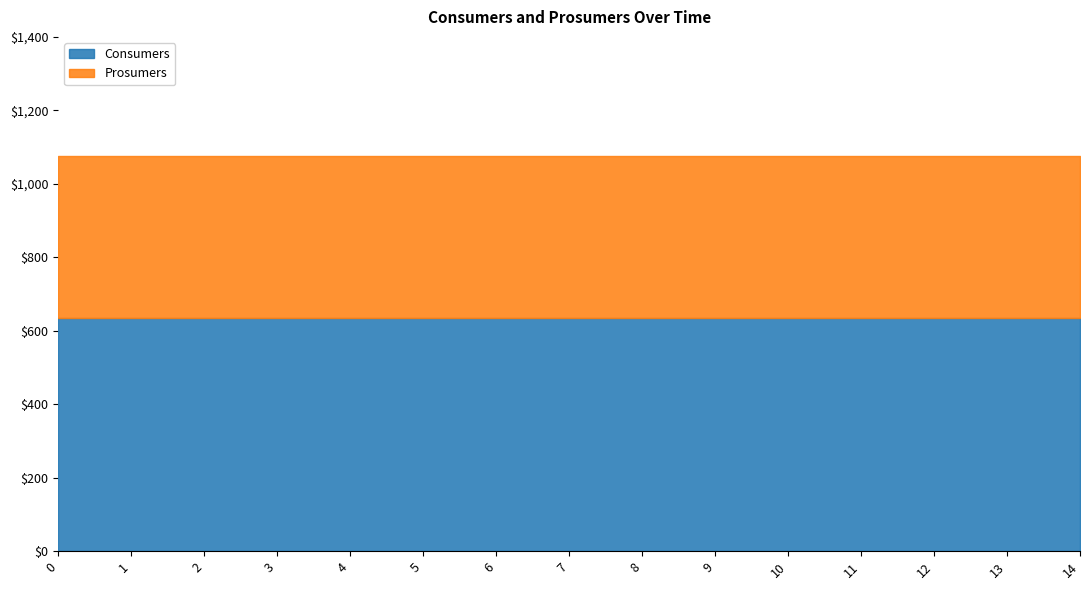

What is the total value across all series at 5?

1075